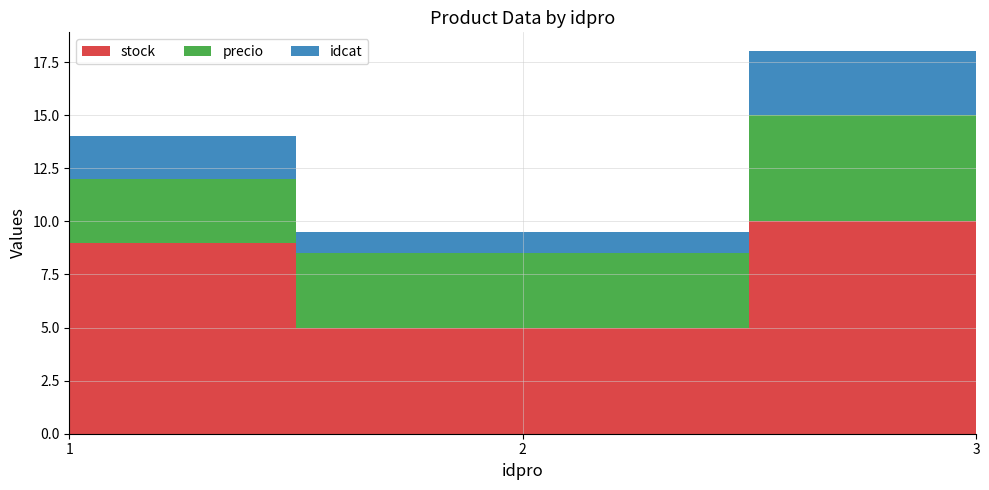

Reading left to right, transcribe all the data shown in this chart.

stock: 1=9.0	2=5.0	3=10.0
precio: 1=3.0	2=3.5	3=5.0
idcat: 1=2.0	2=1.0	3=3.0